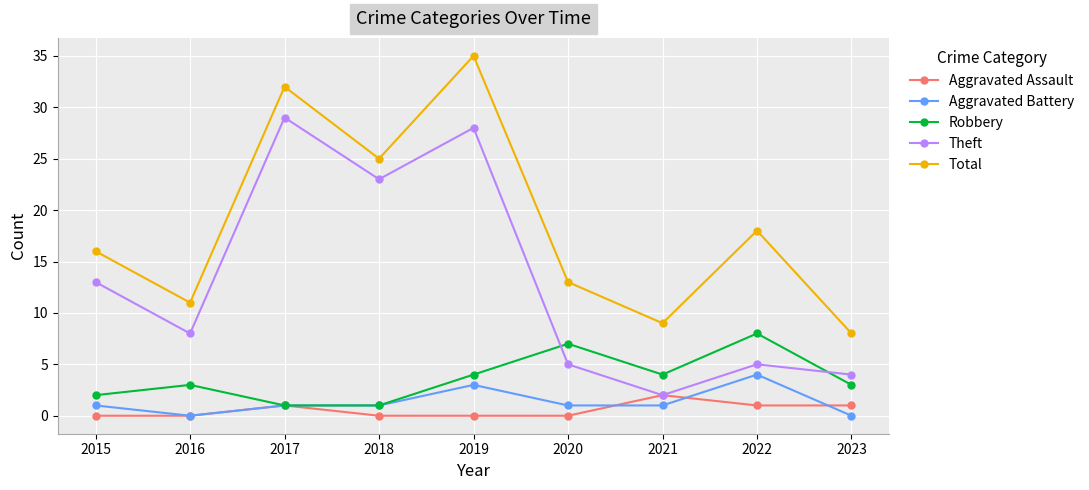

What is the difference between the second highest and minimum values in the Robbery series?

6